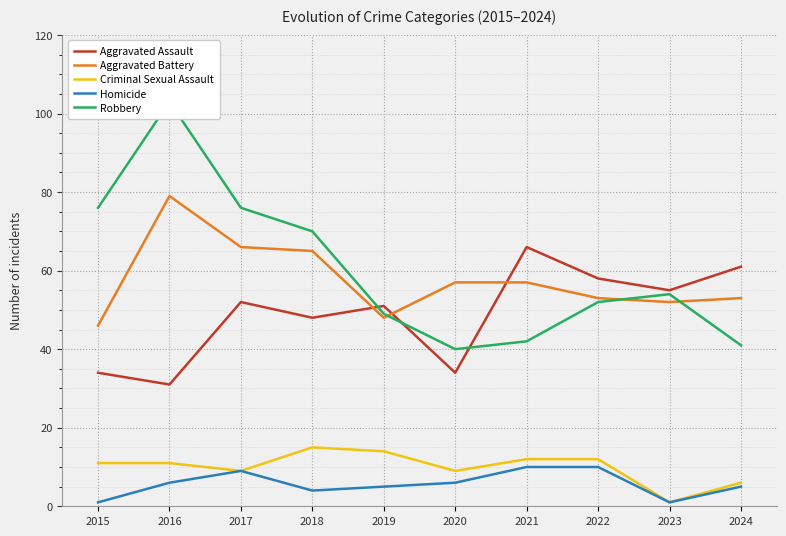

What are all the series names shown in the legend?

Aggravated Assault, Aggravated Battery, Criminal Sexual Assault, Homicide, Robbery